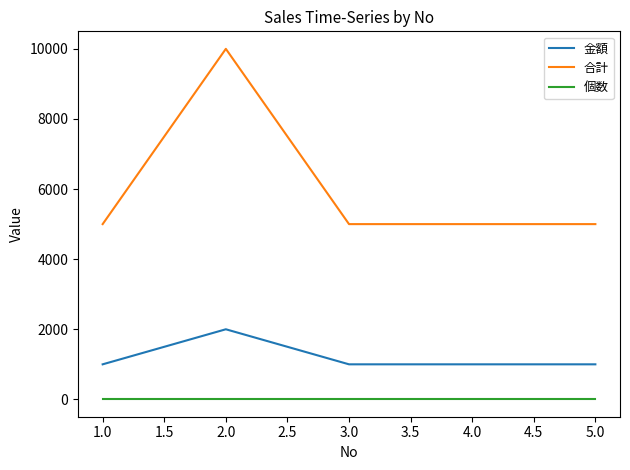

Rank the series by their average value, from highest to lowest.

合計, 金額, 個数